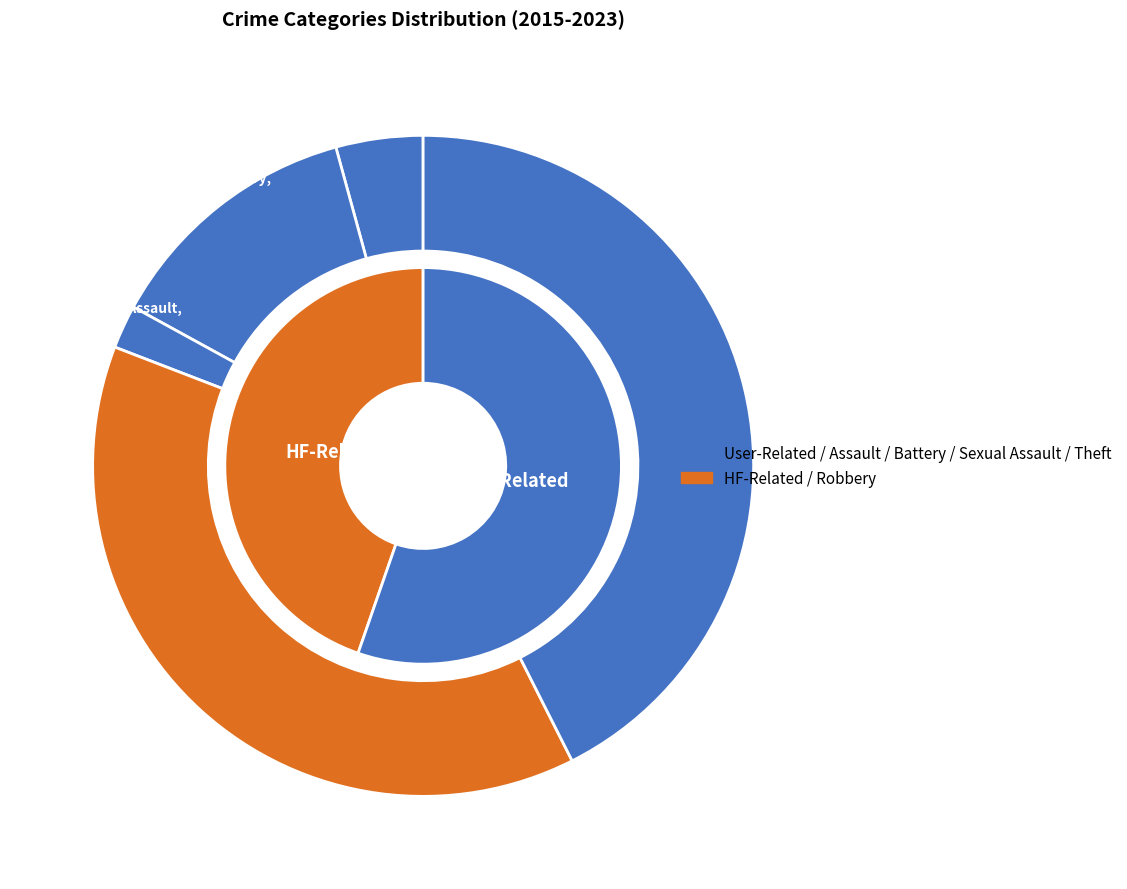

What is the change in value from Aggravated Battery to Criminal Sexual Assault?

-5